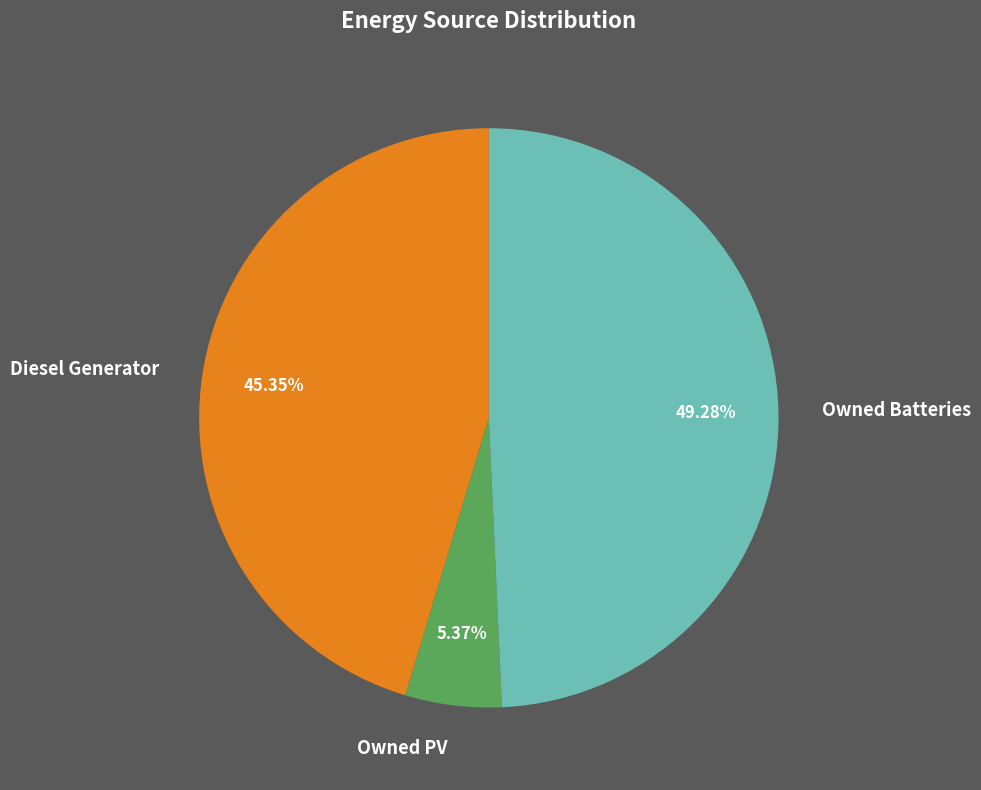

Do Diesel Generator and Owned PV together represent more than half of the pie?

Yes